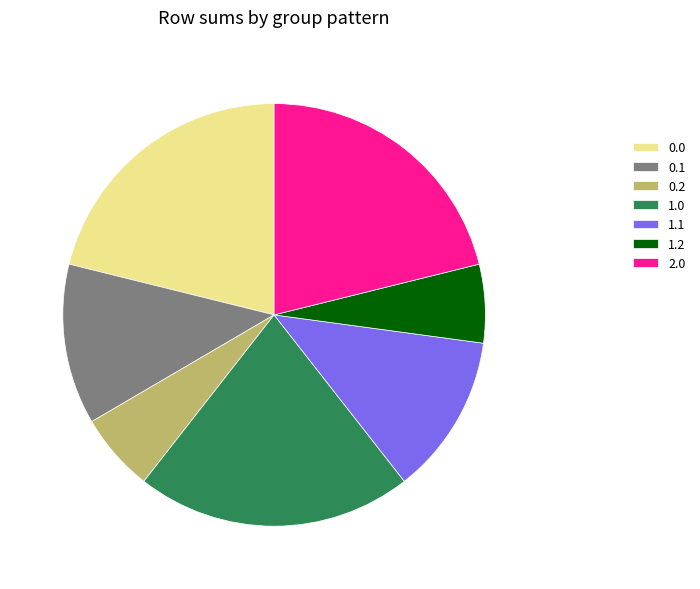

Is 0.2 the majority of the pie?

No